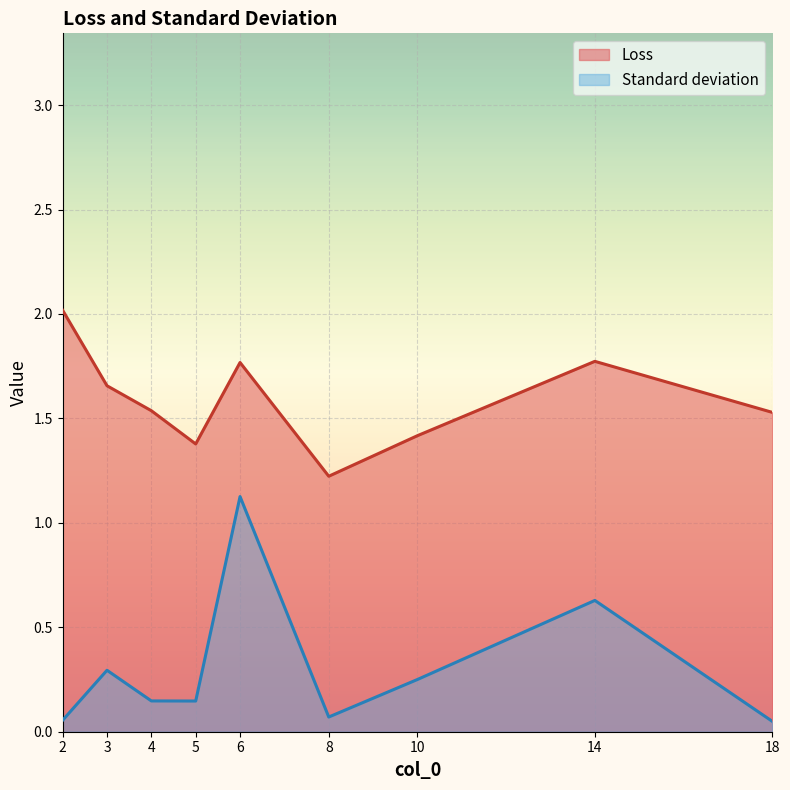

Count the number of data series in this chart.

2